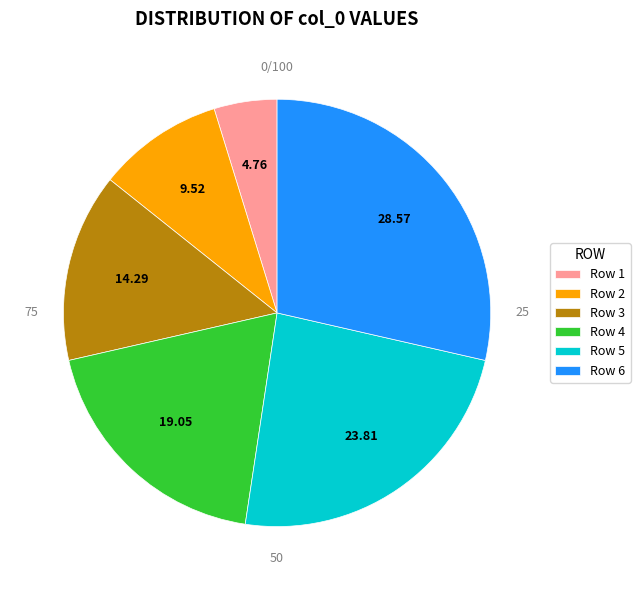

Approximately how many times larger is the value at Row 5 compared to Row 3?

1.7